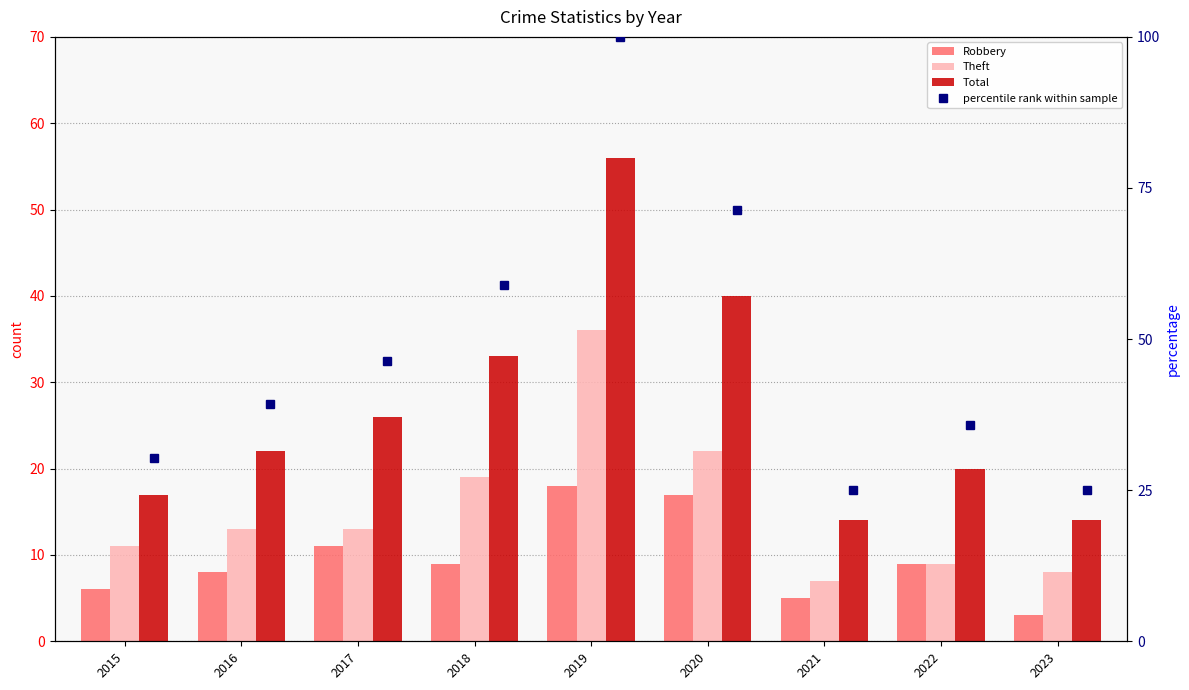

List the series in order of their peak value, highest first.

percentile rank within sample, Total, Theft, Robbery